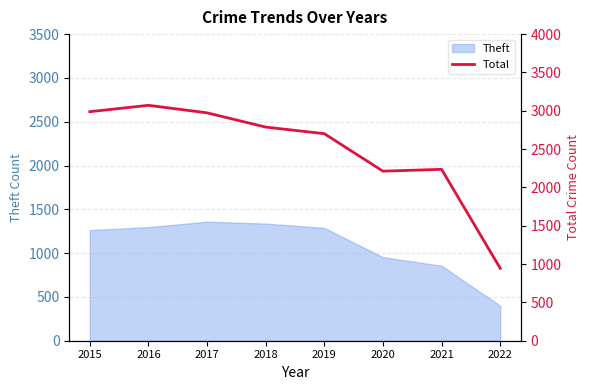

The Theft series shows 1864 at 2015. True or false?

False